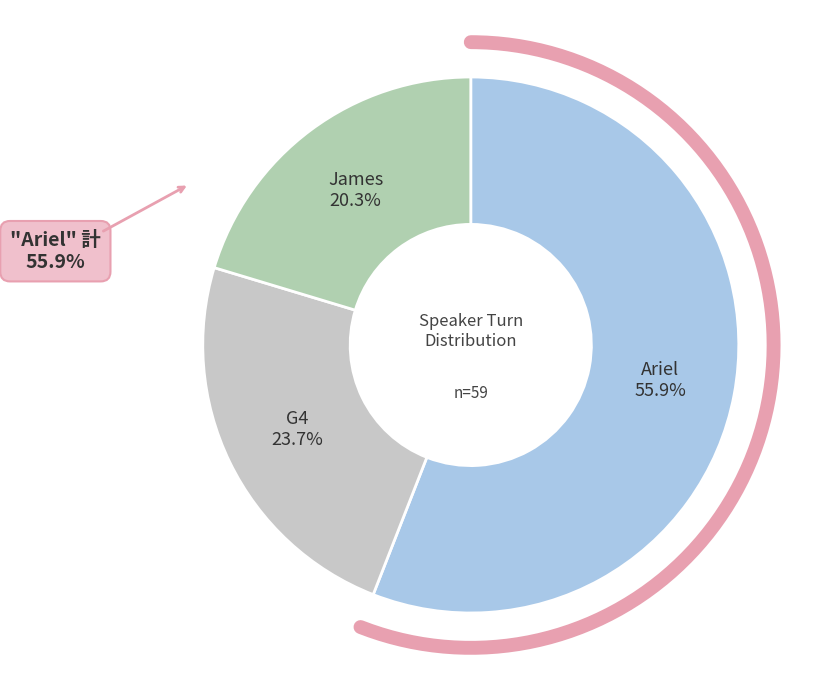

Between G4 and Ariel, which is larger?

Ariel